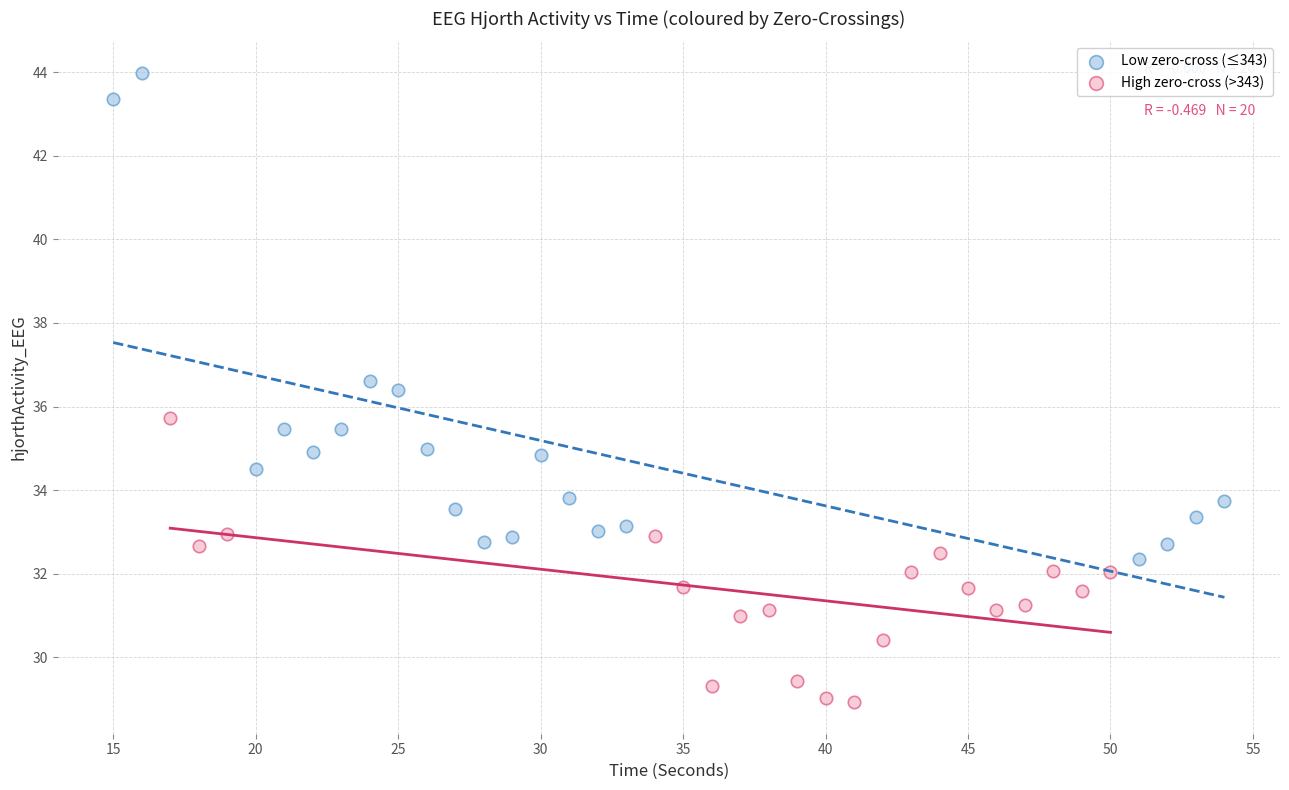

Which series has the widest spread of Y values?

Low zero-cross (≤343)